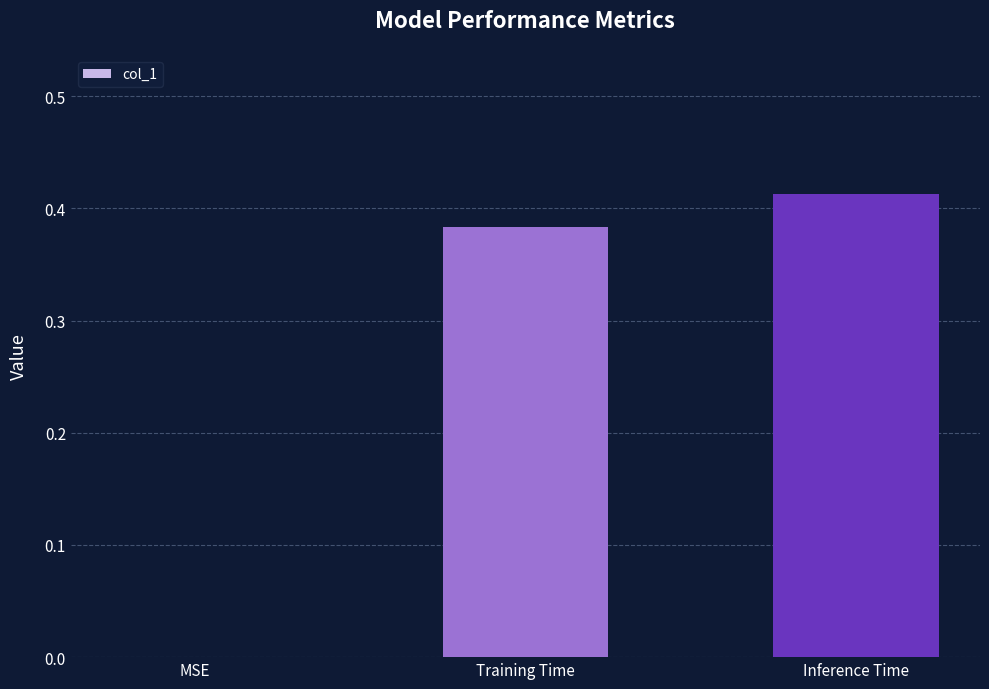

The value at MSE is 0.0. True or false?

True